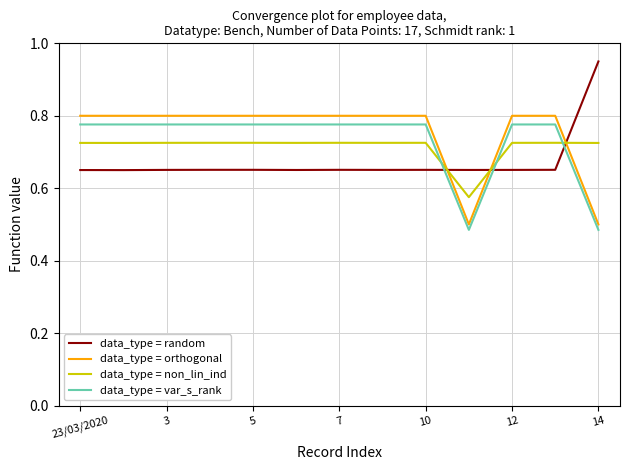

How many times do data_type = var_s_rank and data_type = random cross each other?

3